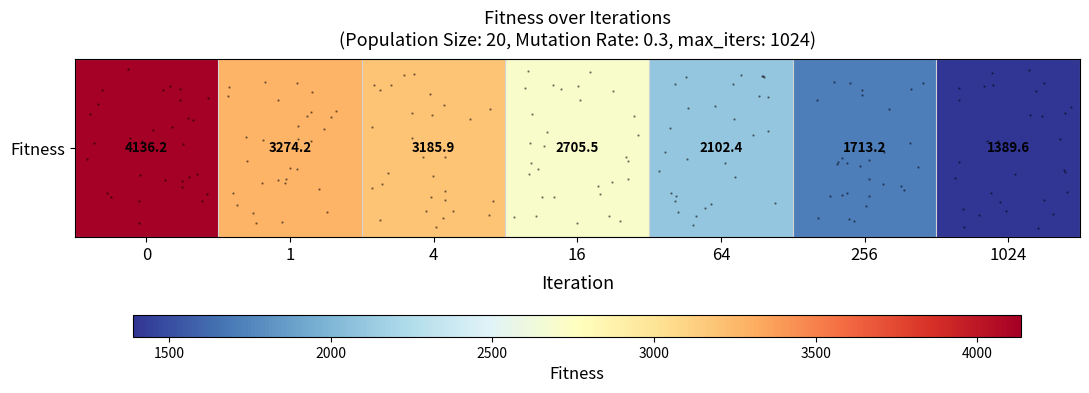

The value at 4 is 4460.2. True or false?

False